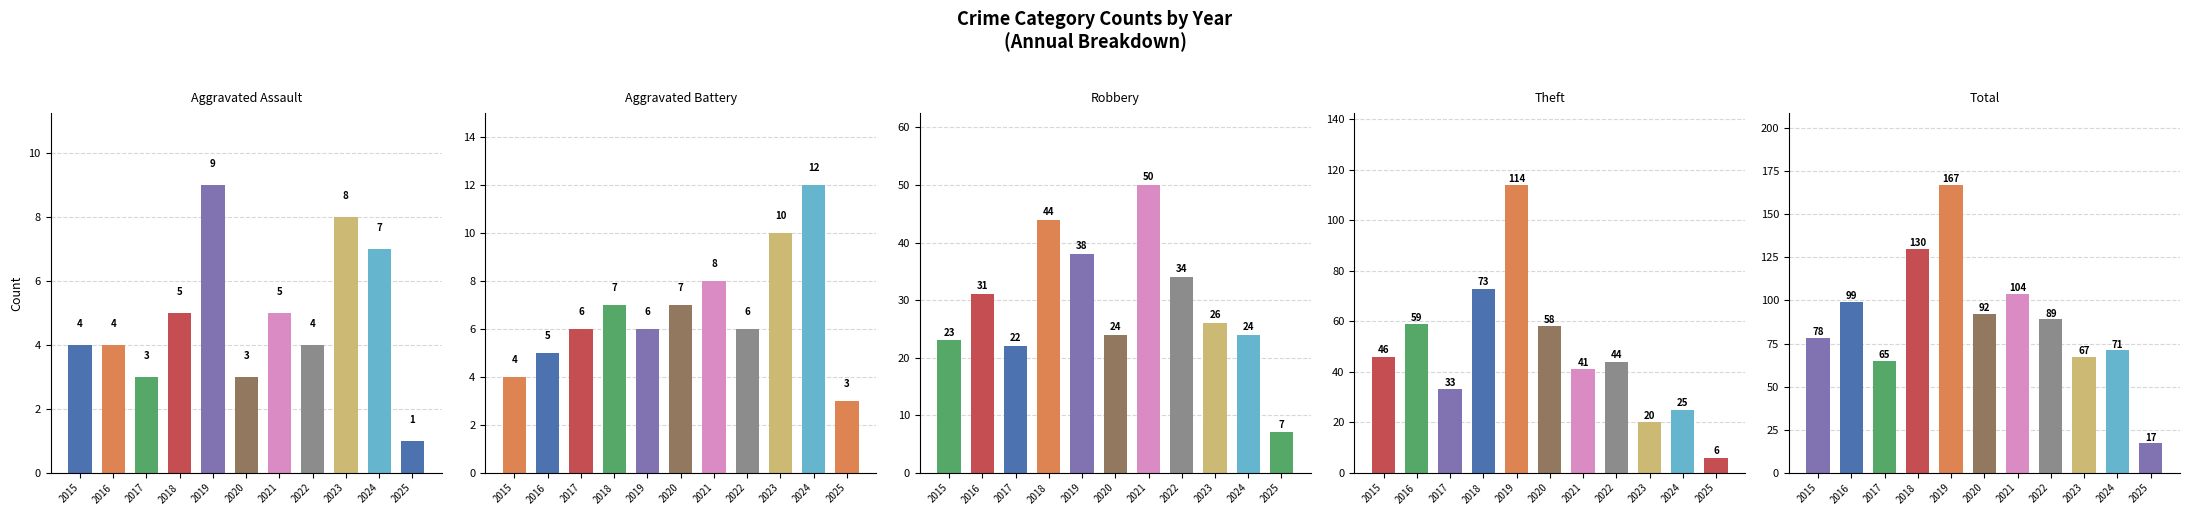

What is the difference between the Robbery values at 2021 and 2024?

26